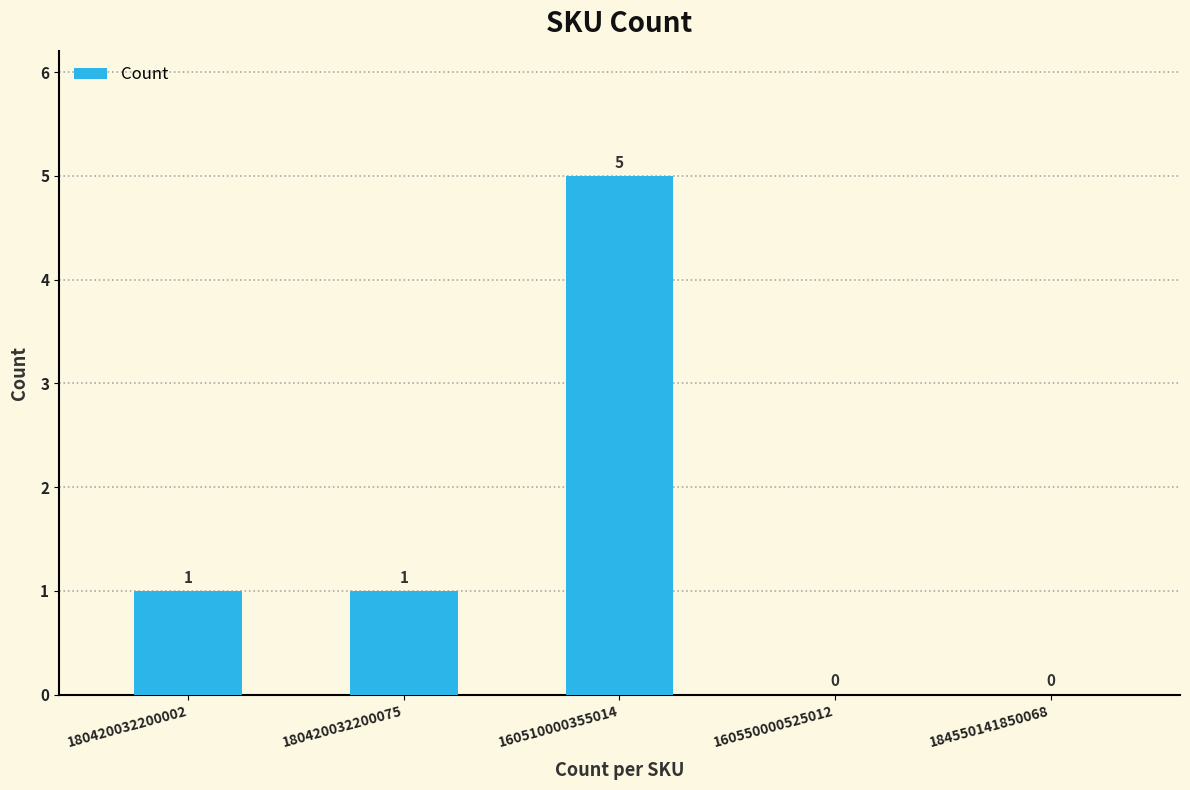

What is the maximum value shown in the chart?

5